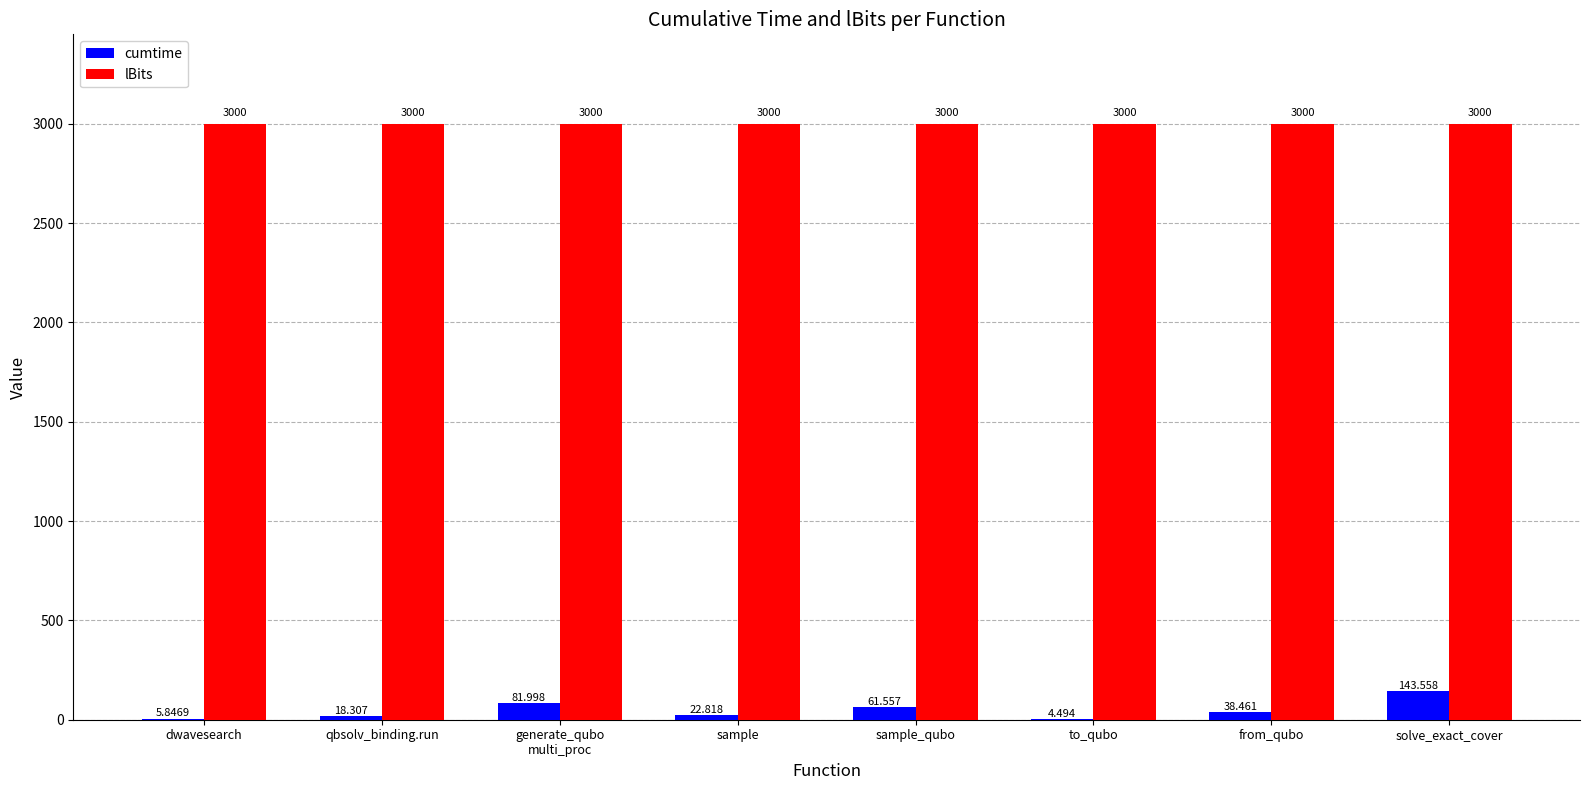

Is it true that lBits equals 1981.6 at to_qubo?

False